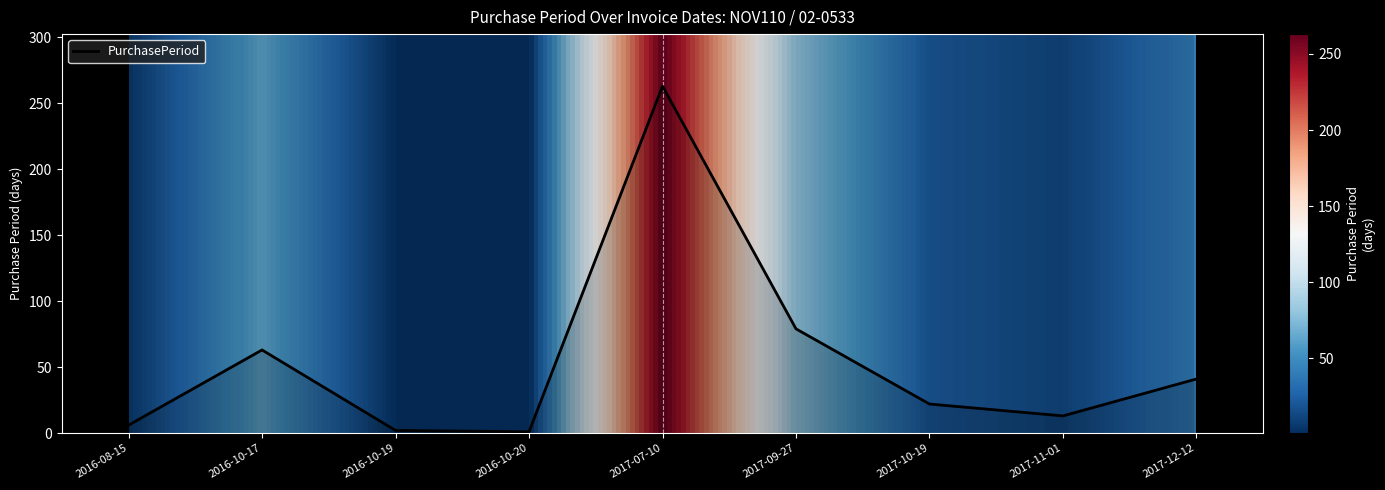

What is the smallest value displayed?

1